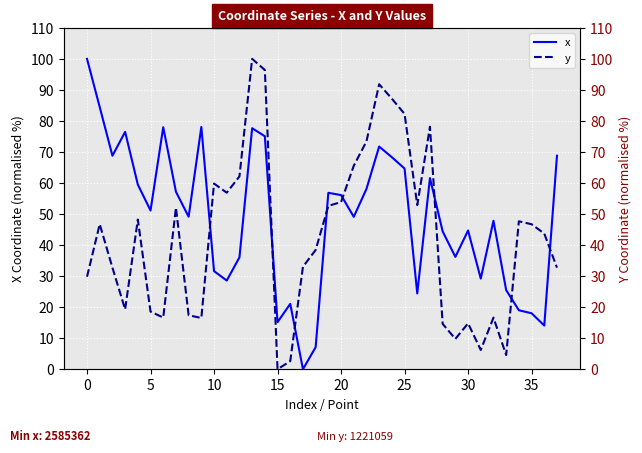

How many series are shown in this chart?

2